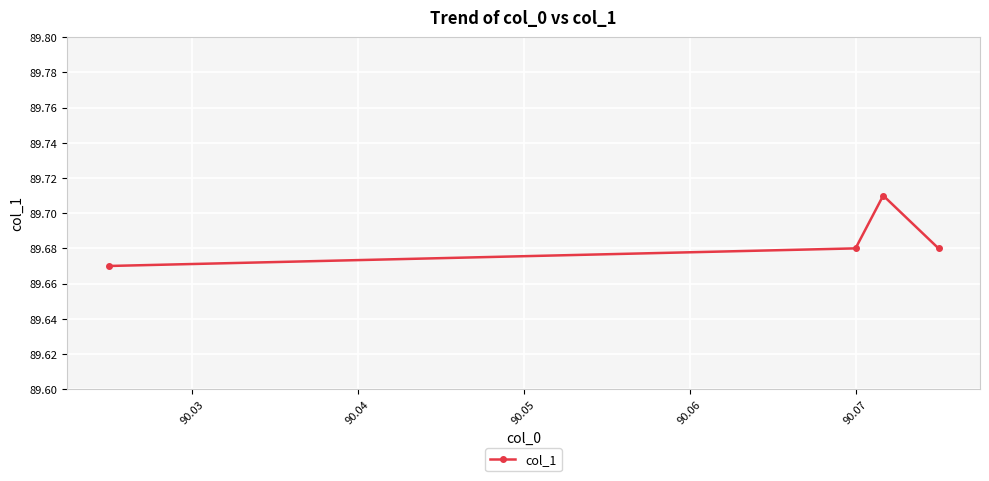

What is the sum of all values?

358.7